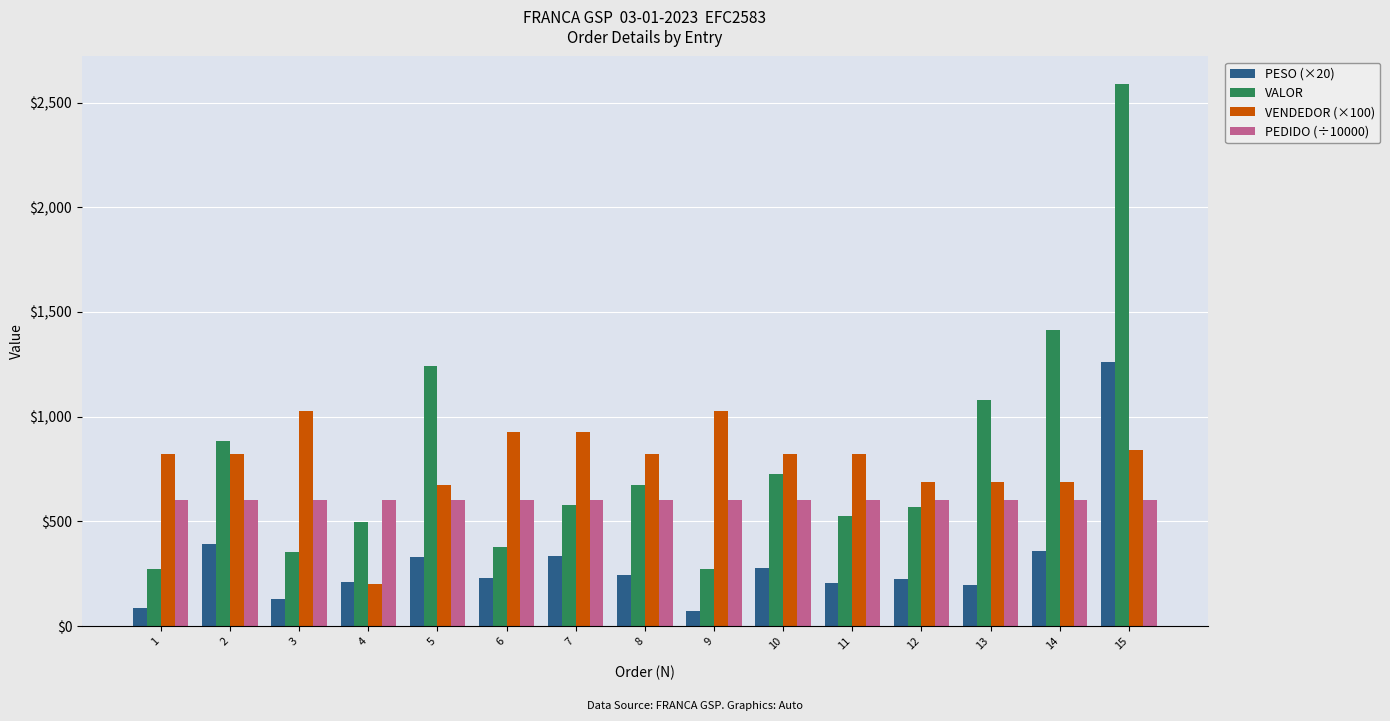

What is the value of the VALOR bar at the 7th from the left?

579.1